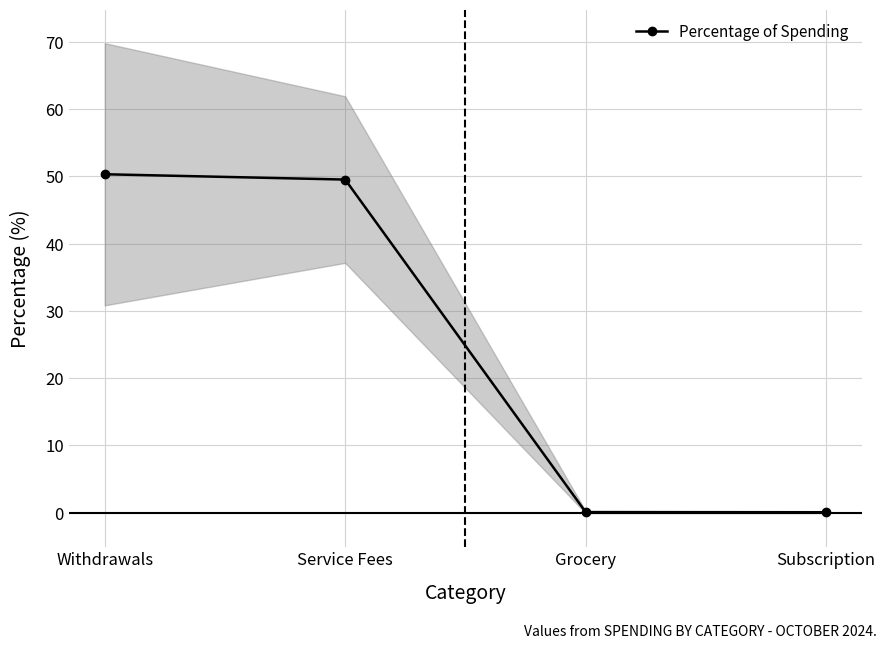

At which category does the chart reach its minimum across all series?

Subscription